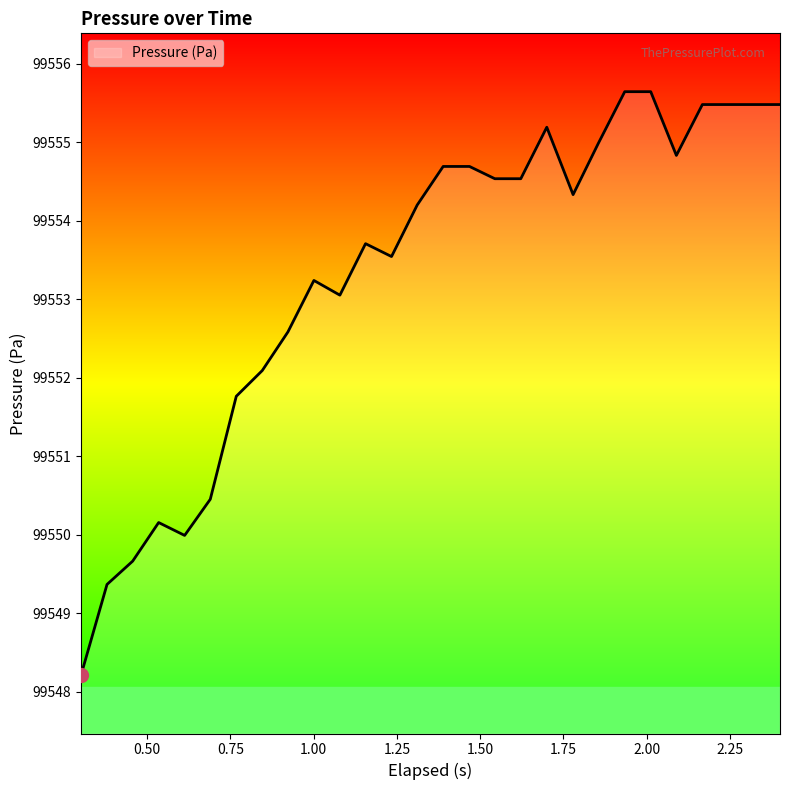

Reading right to left, extract all data points from this chart.

99555.5	99555.5	99555.5	99555.5	99554.8	99555.6	99555.6	99555.0	99554.3	99555.2	99554.5	99554.5	99554.7	99554.7	99554.2	99553.5	99553.7	99553.1	99553.2	99552.6	99552.1	99551.8	99550.5	99550.0	99550.2	99549.7	99549.4	99548.2